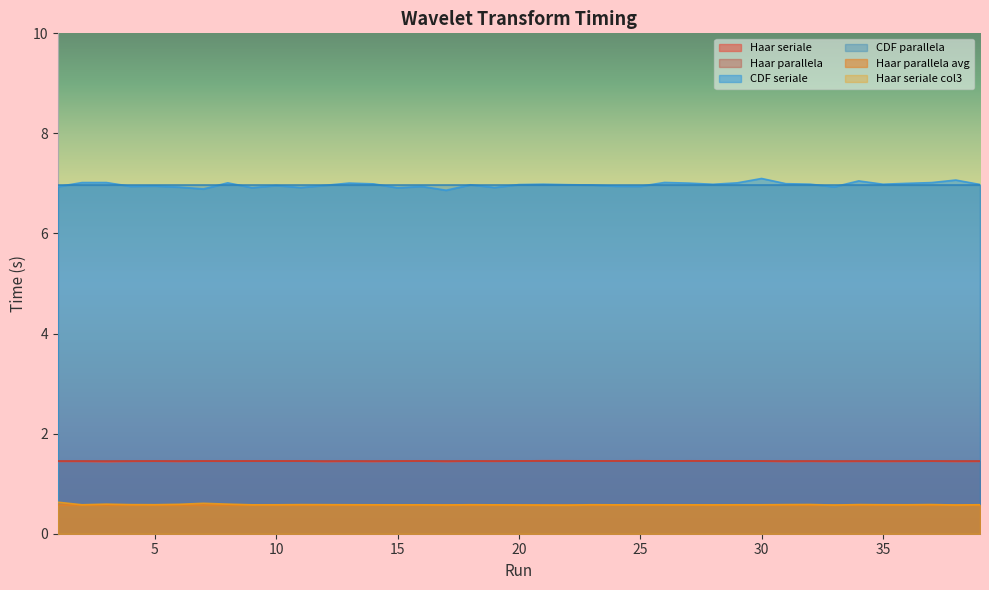

Reading right to left, extract all data points from this chart.

Haar seriale: 1.4	1.4	1.4	1.4	1.4	1.4	1.4	1.4	1.4	1.5	1.5	1.5	1.5	1.5	1.5	1.5	1.5	1.5	1.5	1.5	1.4	1.5	1.4	1.5	1.4	1.4	1.4	1.4	1.5	1.5	1.5	1.4	1.5	1.4	1.4	1.4	1.4	1.4	1.4
CDF seriale: 7.0	7.1	7.0	7.0	7.0	7.1	6.9	7.0	7.0	7.1	7.0	7.0	7.0	7.0	6.9	6.9	7.0	7.0	7.0	7.0	6.9	7.0	6.9	6.9	6.9	7.0	7.0	7.0	6.9	7.0	6.9	7.0	6.9	6.9	6.9	6.9	7.0	7.0	6.9
Haar seriale col3: 0.6	0.6	0.6	0.6	0.6	0.6	0.6	0.6	0.6	0.6	0.6	0.6	0.6	0.6	0.6	0.6	0.6	0.6	0.6	0.6	0.6	0.6	0.6	0.6	0.6	0.6	0.6	0.6	0.6	0.6	0.6	0.6	0.6	0.6	0.6	0.6	0.6	0.6	0.6